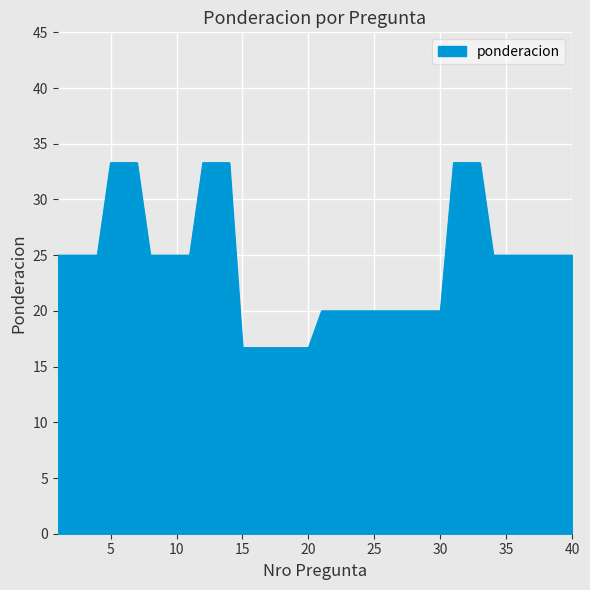

What is the maximum value shown in the chart?

33.3